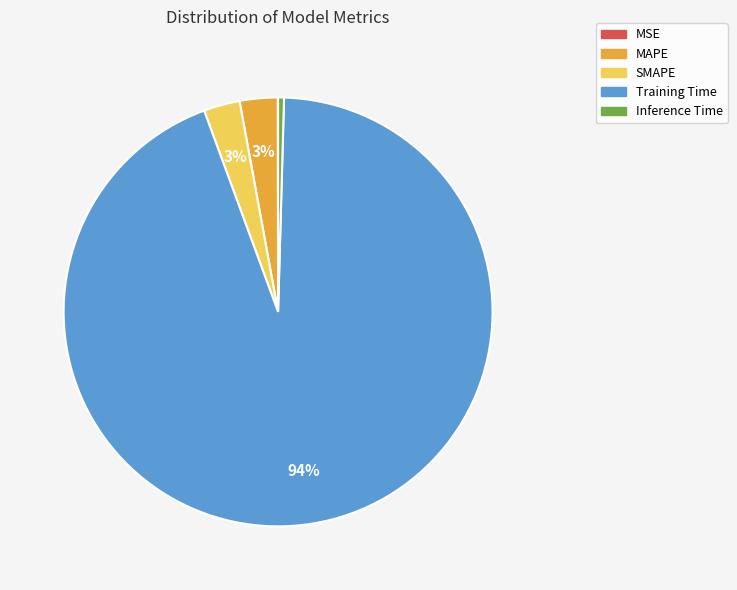

To the nearest percent, what is the combined percentage of Inference Time and MAPE?

3%